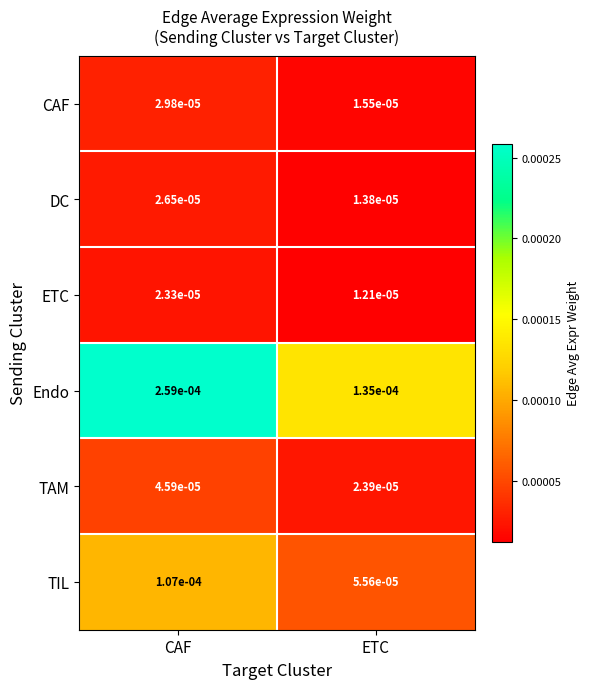

Which label corresponds to the smallest value in the chart?

ETC